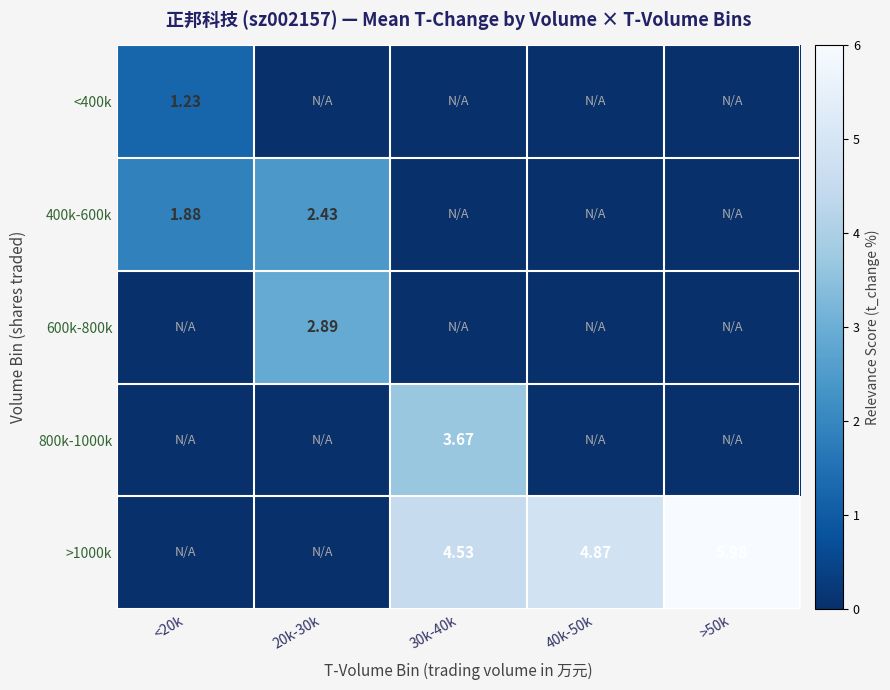

Is the value of 600k-800k at 20k-30k greater than the value of <400k at <20k?

Yes